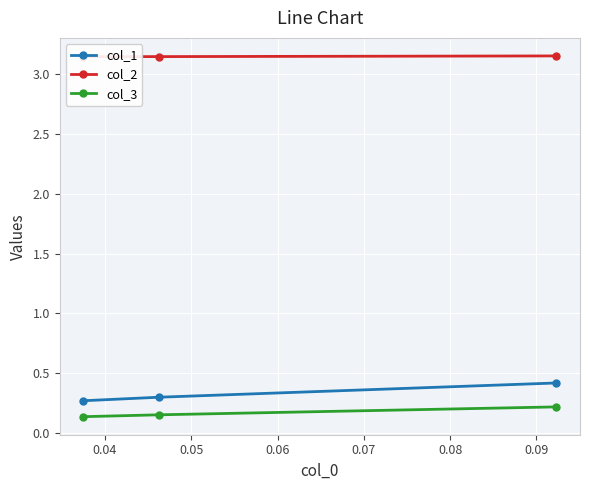

What is the average value of the col_3 series?

0.2